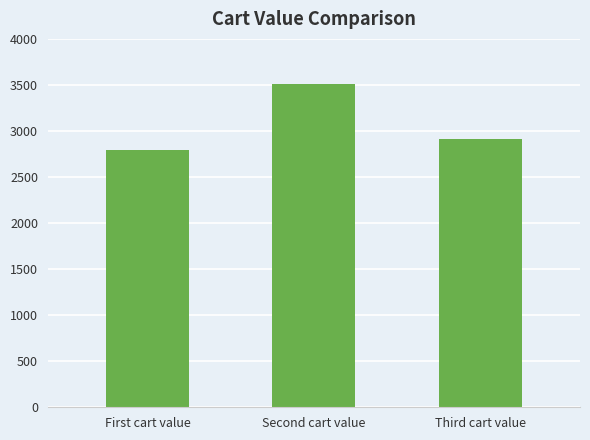

At which label is the value closest to 3154?

Third cart value